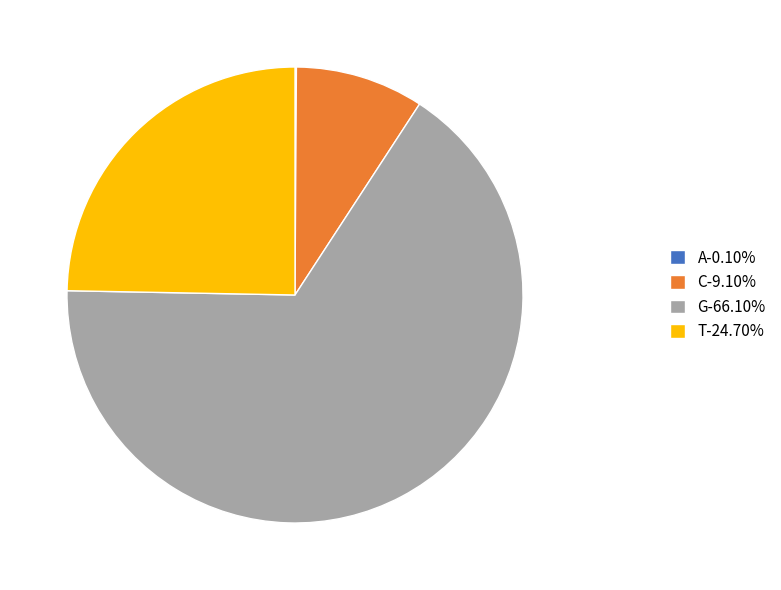

Does any single category account for the majority?

Yes